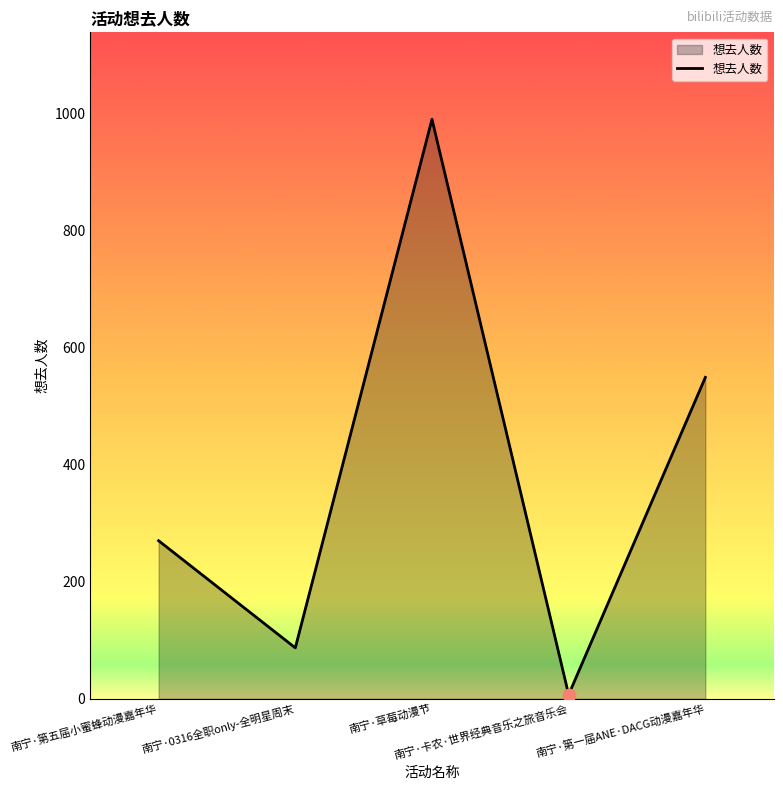

Which has a higher value, 南宁·卡农·世界经典音乐之旅音乐会 or 南宁·草莓动漫节?

南宁·草莓动漫节